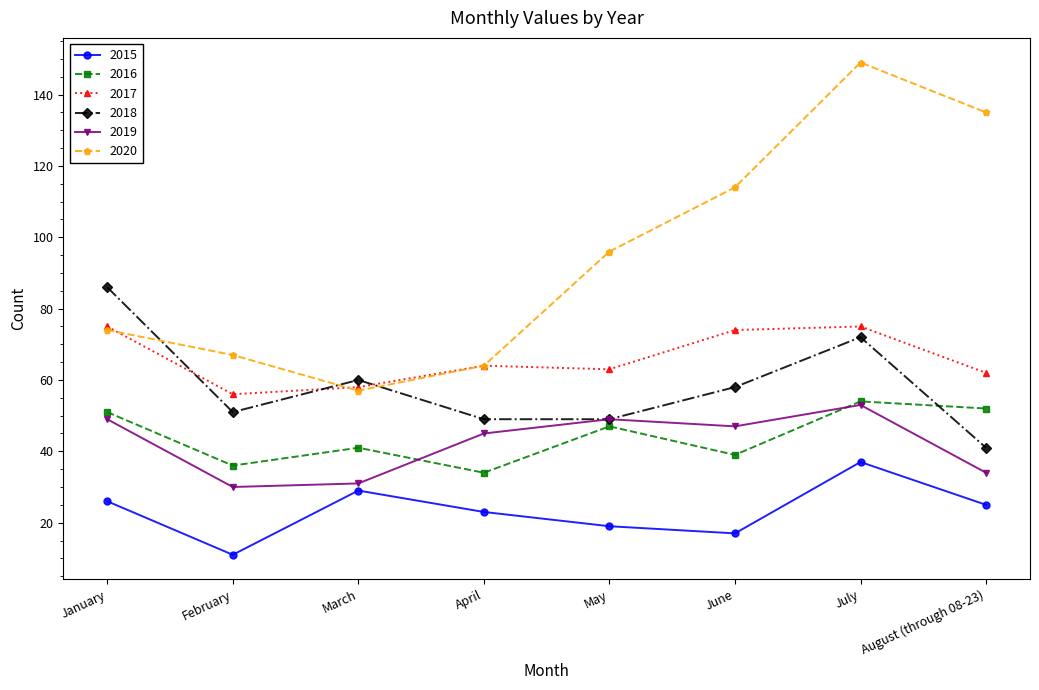

What are all the series names shown in the legend?

2015, 2016, 2017, 2018, 2019, 2020